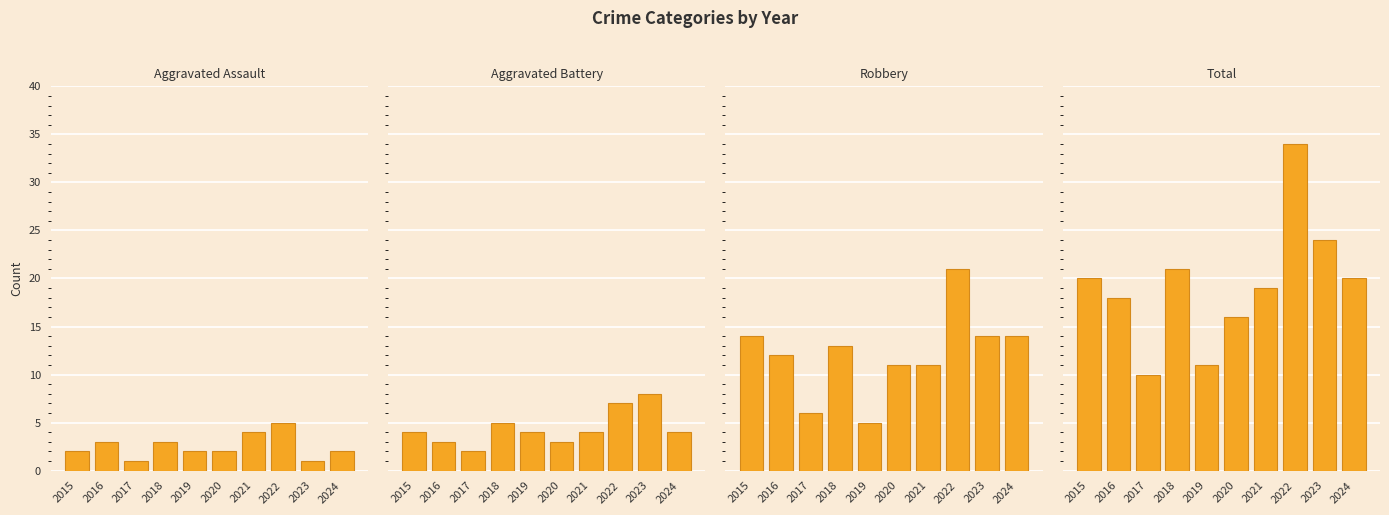

Which has a higher value, 2021 or 2020?

2021